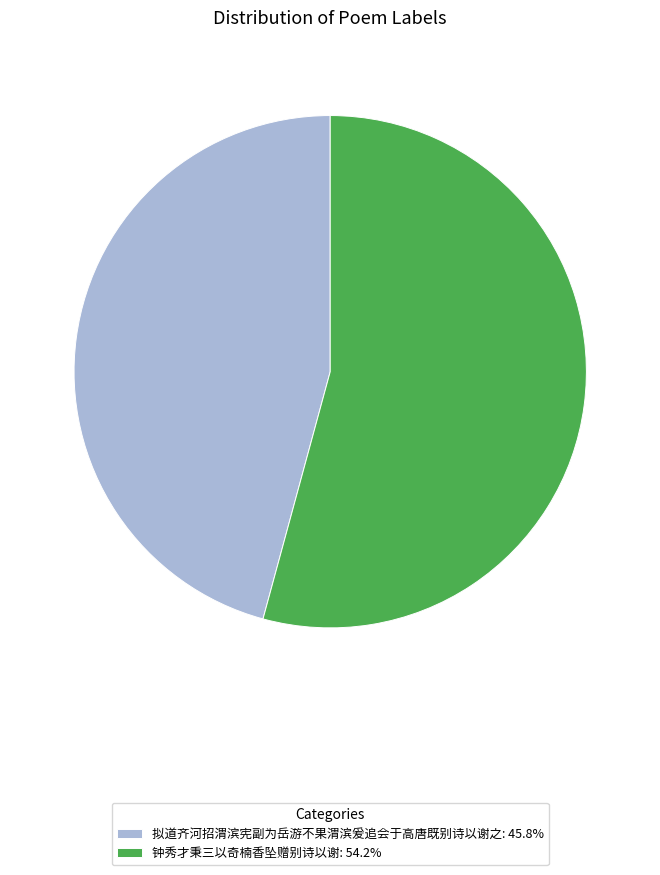

Is the sum of 拟道齐河招渭滨宪副为岳游不果渭滨爰追会于高唐既别诗以谢之: 45.8% and 钟秀才秉三以奇楠香坠赠别诗以谢: 54.2% greater than half?

Yes